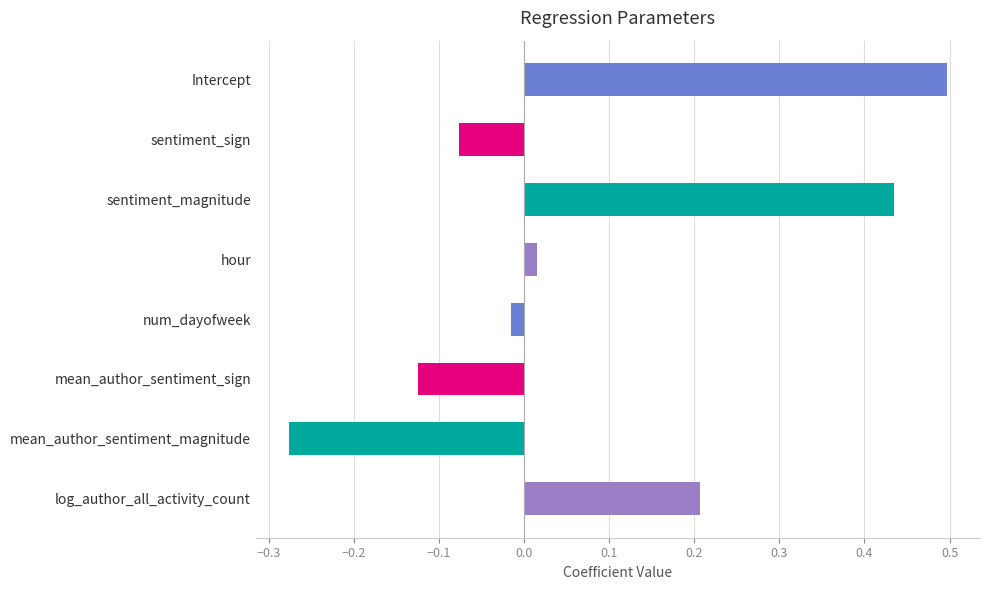

List the labels in order of value, smallest first.

mean_author_sentiment_magnitude, mean_author_sentiment_sign, sentiment_sign, num_dayofweek, hour, log_author_all_activity_count, sentiment_magnitude, Intercept